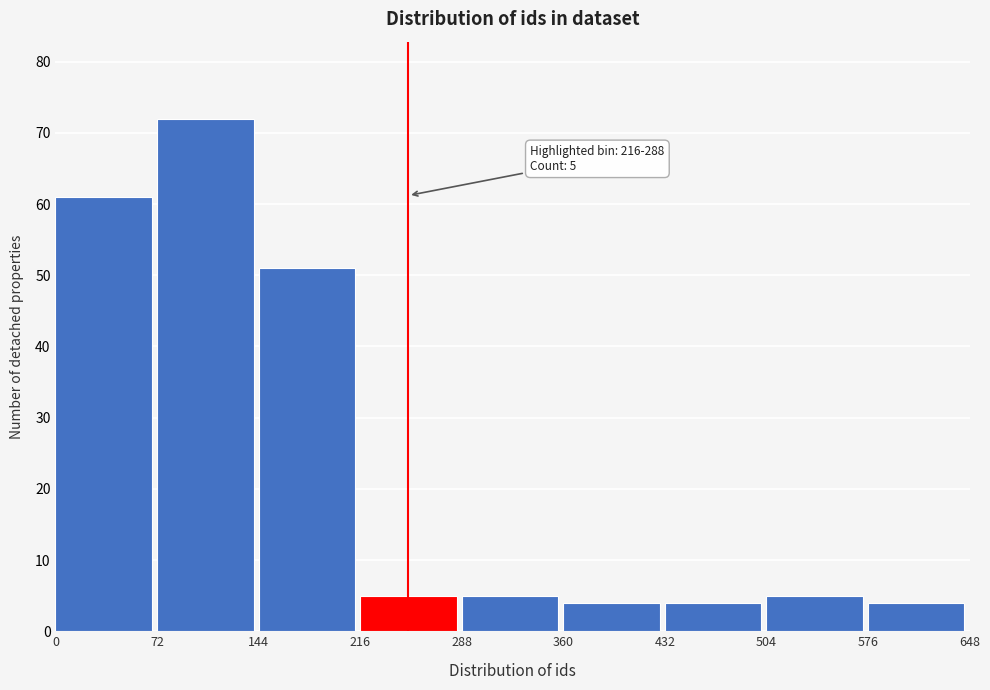

Over which range of the x-axis is the bar tallest?

72 to 144